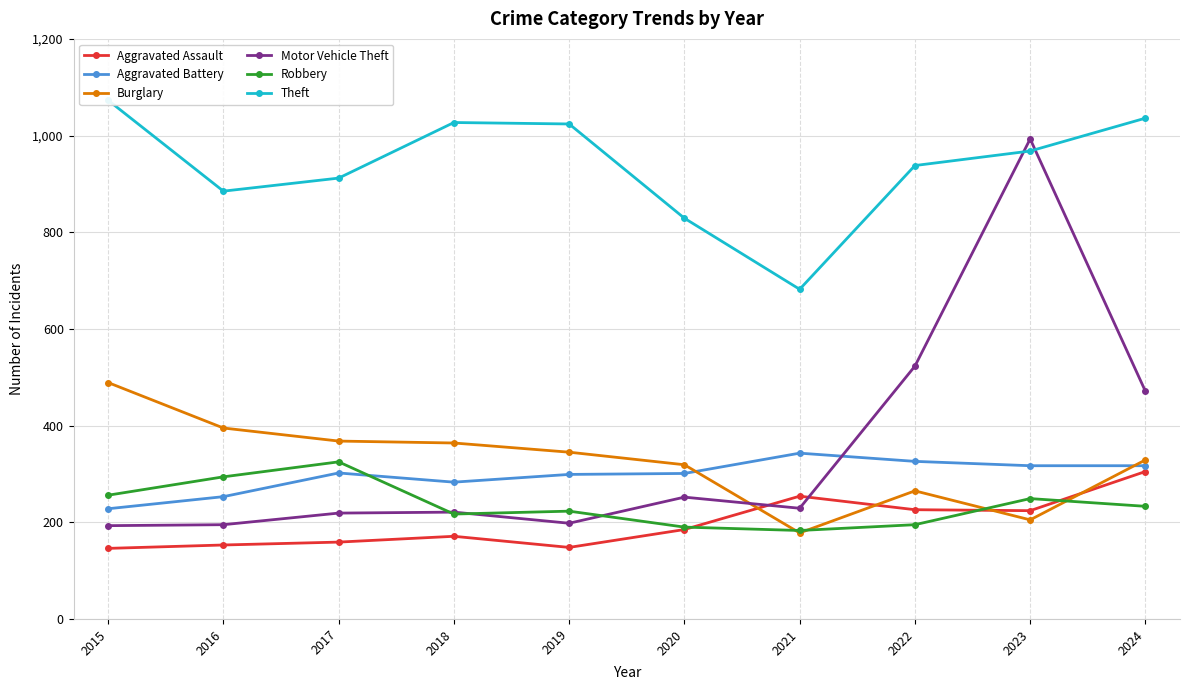

Reading left to right, list all the values displayed in this chart.

Aggravated Assault: 2015=146	2016=153	2017=159	2018=171	2019=148	2020=185	2021=254	2022=226	2023=224	2024=305
Aggravated Battery: 2015=228	2016=253	2017=302	2018=283	2019=299	2020=301	2021=343	2022=326	2023=317	2024=317
Burglary: 2015=489	2016=395	2017=368	2018=364	2019=345	2020=319	2021=178	2022=265	2023=205	2024=329
Motor Vehicle Theft: 2015=193	2016=195	2017=219	2018=221	2019=198	2020=252	2021=229	2022=523	2023=993	2024=471
Robbery: 2015=256	2016=294	2017=325	2018=217	2019=223	2020=190	2021=183	2022=195	2023=249	2024=233
Theft: 2015=1073	2016=885	2017=912	2018=1027	2019=1024	2020=829	2021=682	2022=938	2023=968	2024=1036